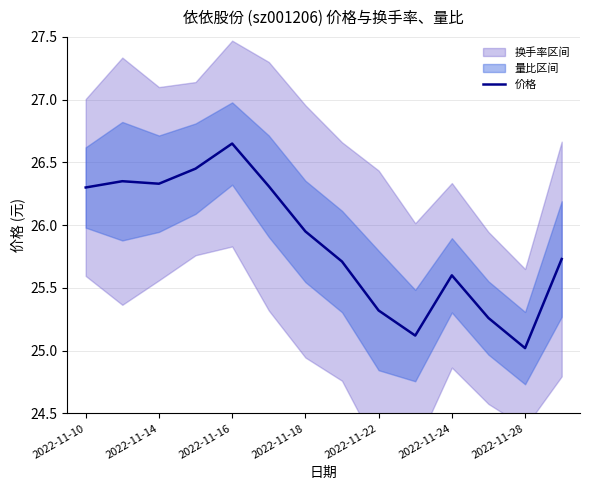

Which category has the highest value in the 价格 series?

2022-11-16